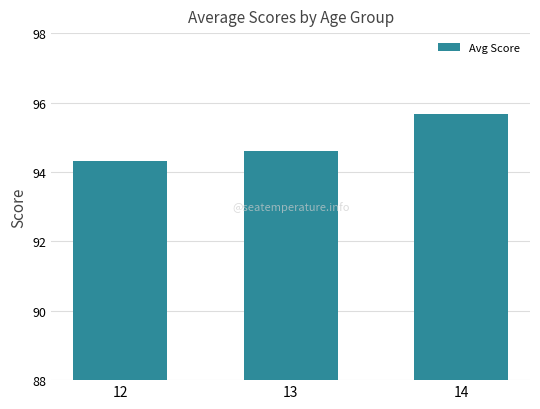

What is the average value?

94.9